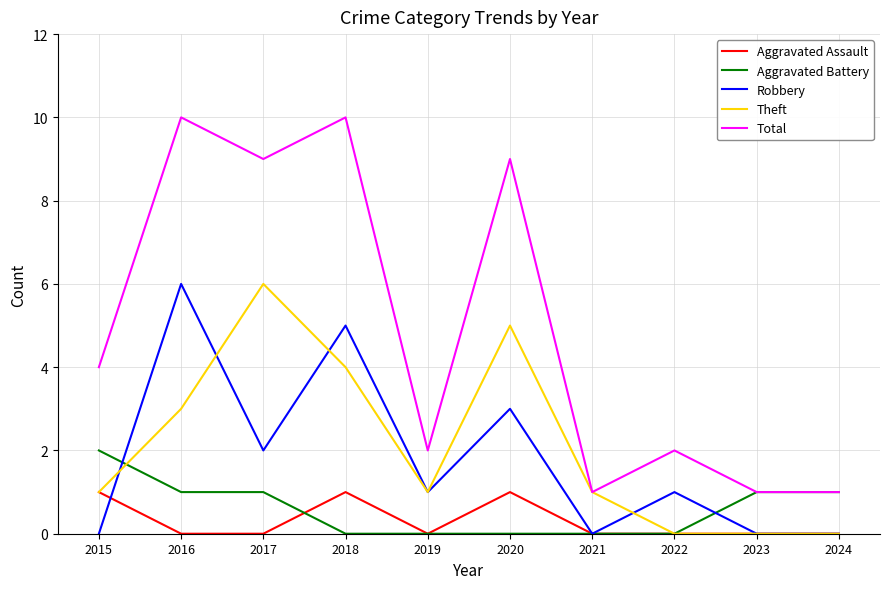

What is the maximum value for Total?

10